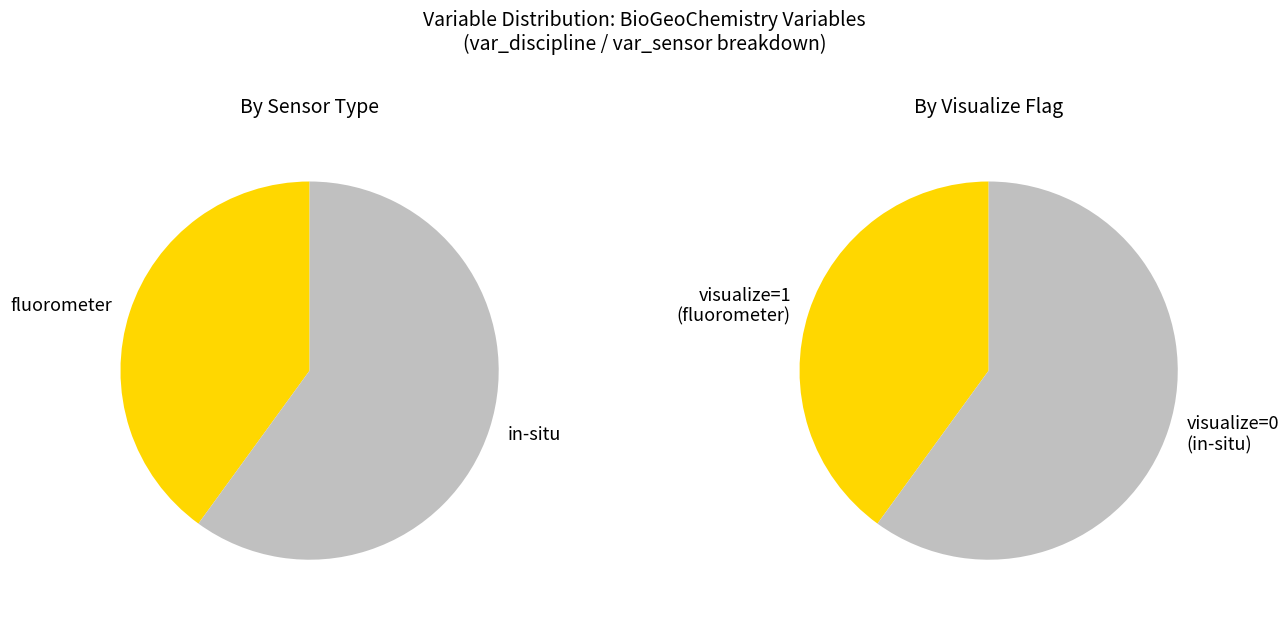

Is it true that niskin is 1% of the pie?

False